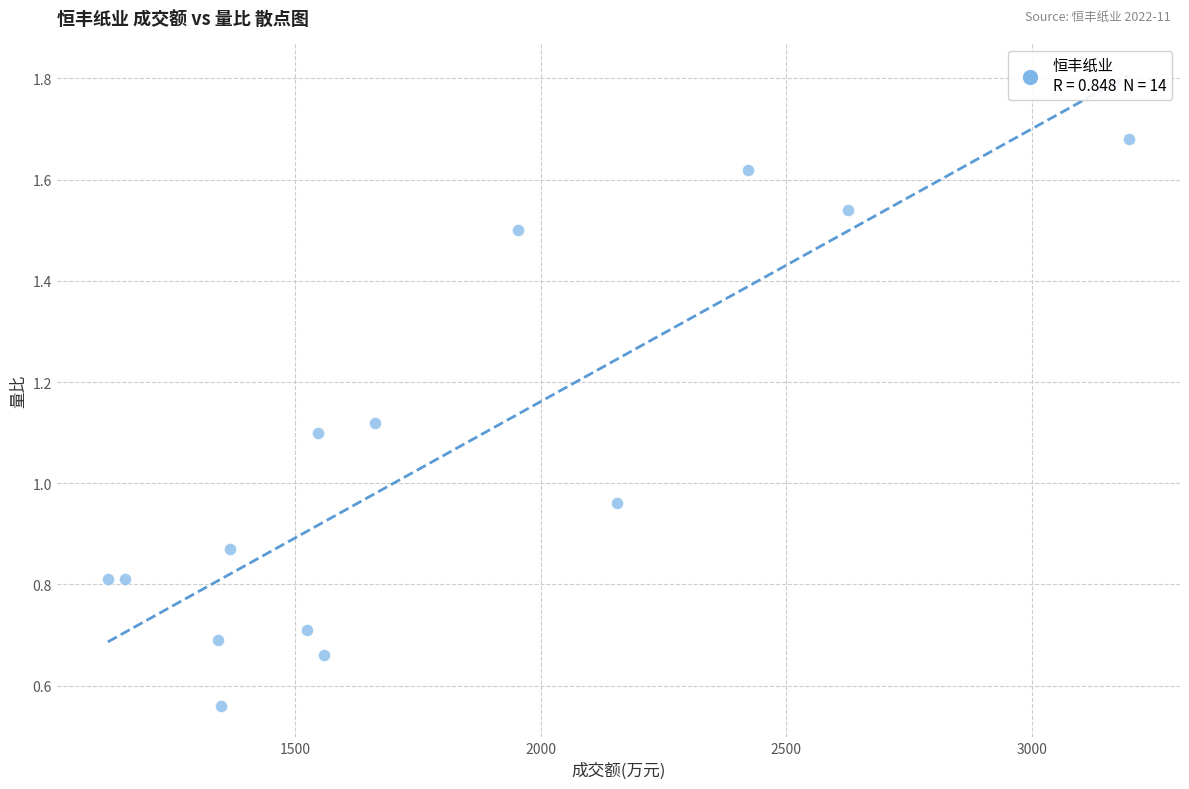

Count the number of points in this scatter plot.

14